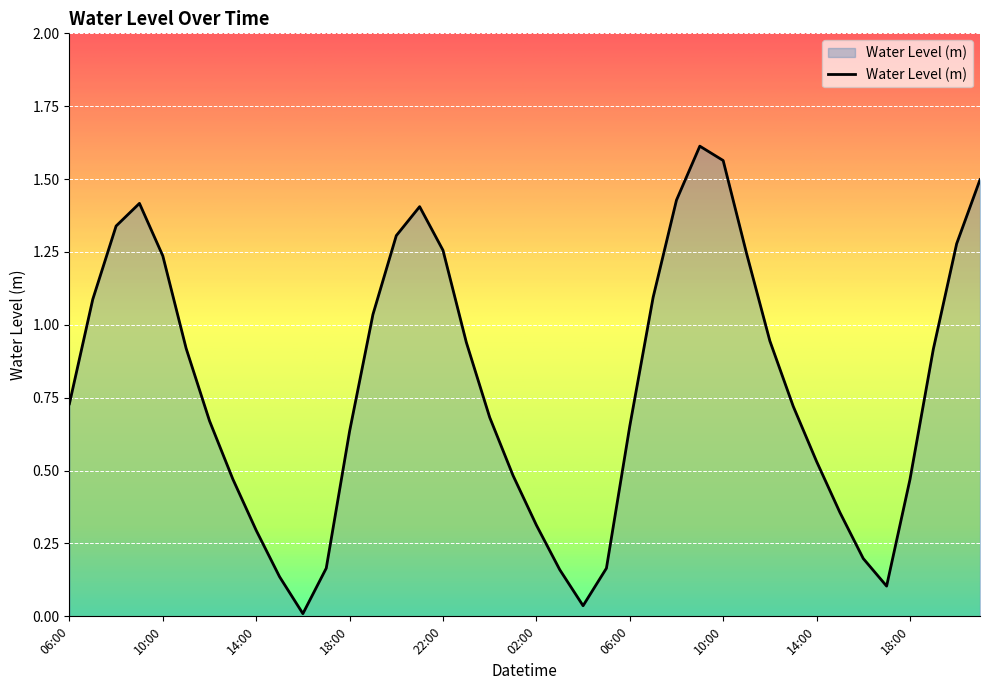

What is the sum of all values?

31.5